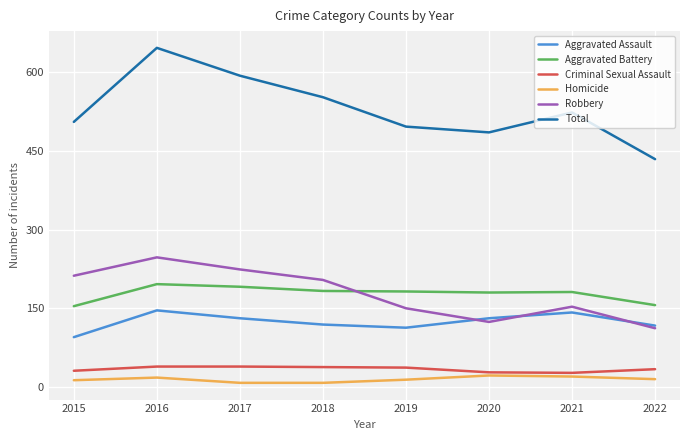

What are all the series names shown in the legend?

Aggravated Assault, Aggravated Battery, Criminal Sexual Assault, Homicide, Robbery, Total